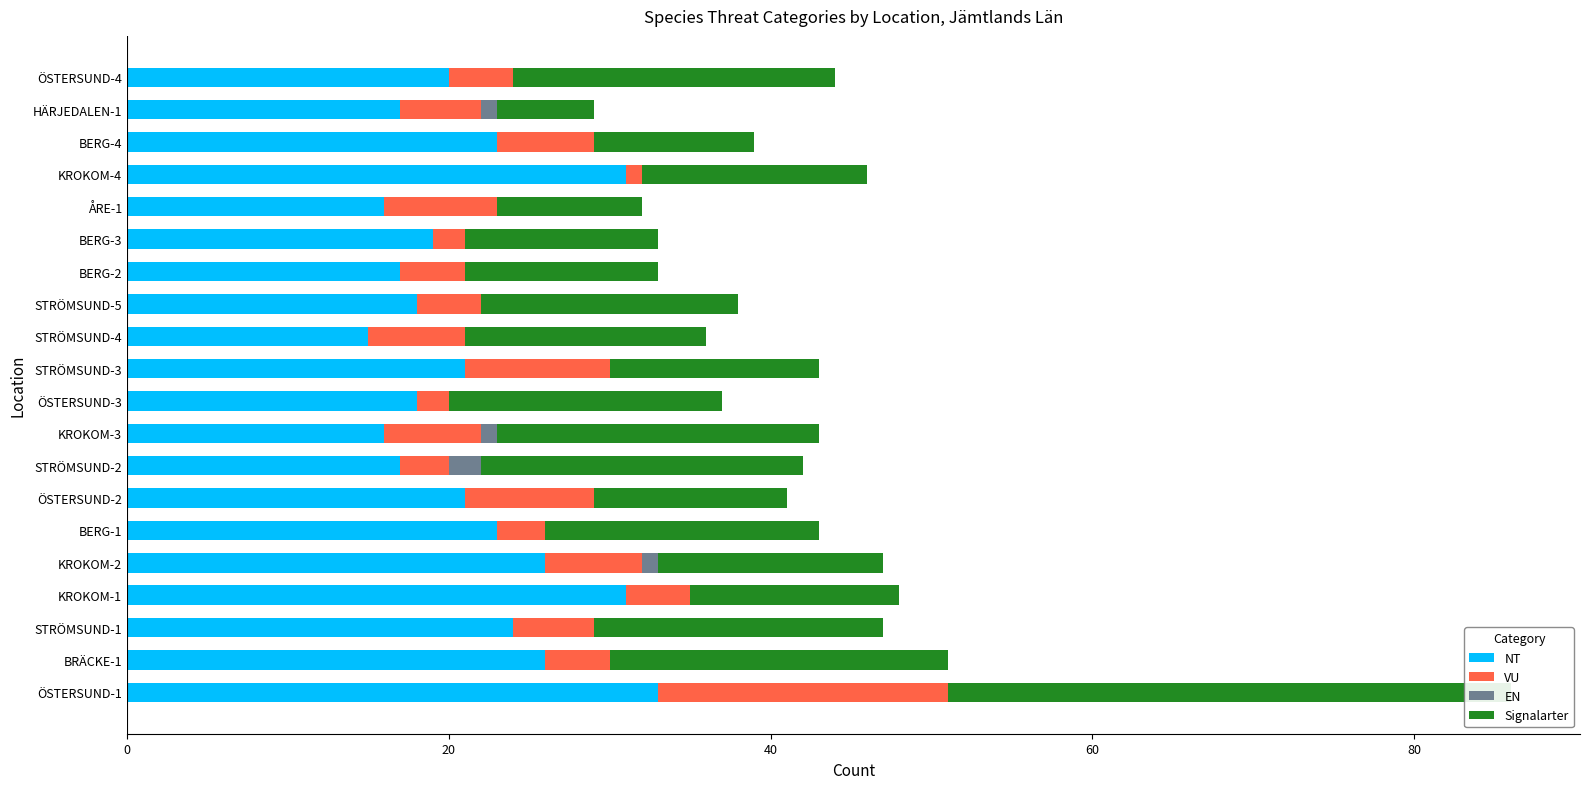

At KROKOM-3, list the series in order from largest to smallest.

Signalarter, NT, VU, EN